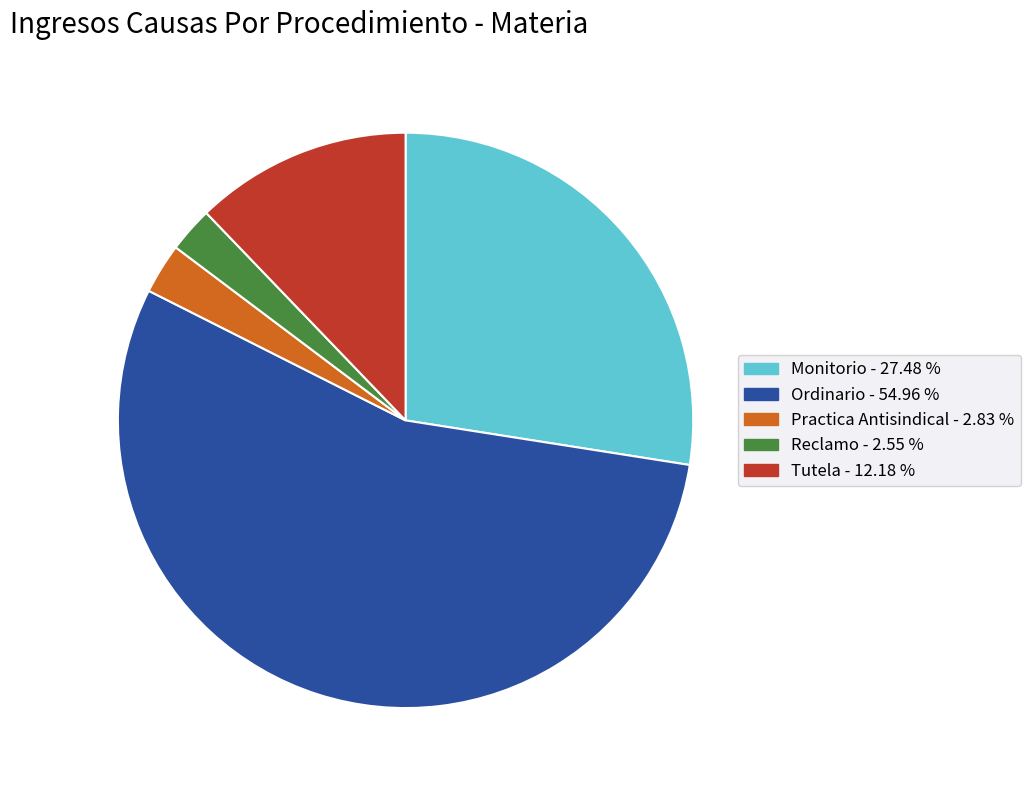

Is the sum of Ordinario and Practica Antisindical greater than half?

Yes